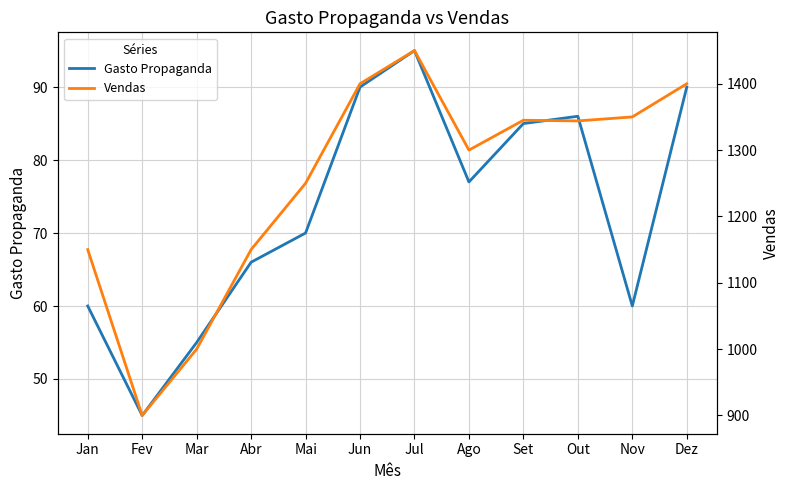

Is the value of Vendas at Mar greater than the value of Gasto Propaganda at Mai?

Yes